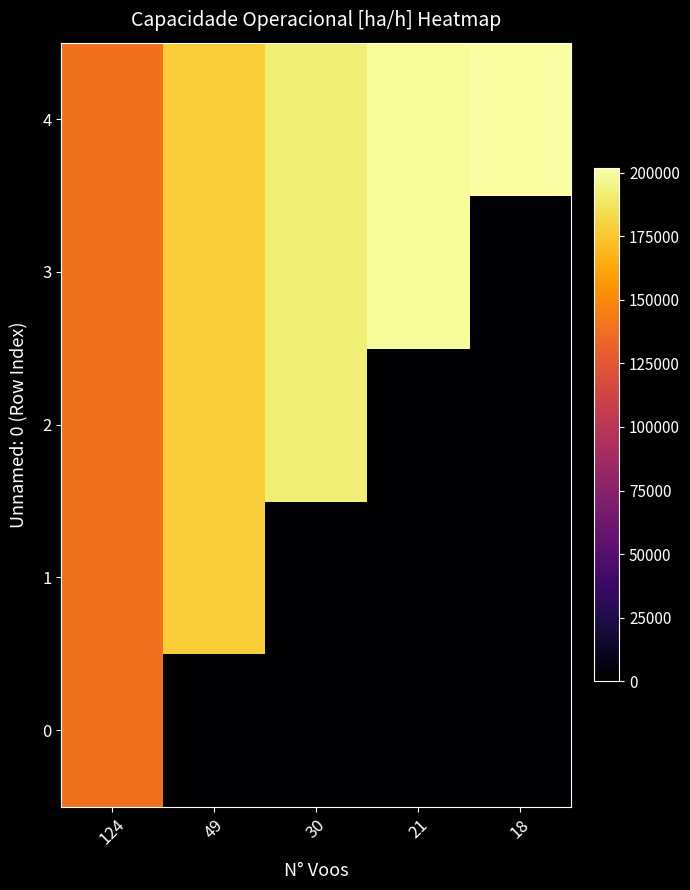

Reading left to right, list all the values displayed in this chart.

0: 124=138171	49=0	30=0	21=0	18=0
1: 124=138171	49=178086	30=0	21=0	18=0
2: 124=138171	49=178086	30=191880	21=0	18=0
3: 124=138171	49=178086	30=191880	21=199416	18=0
4: 124=138171	49=178086	30=191880	21=199416	18=201804